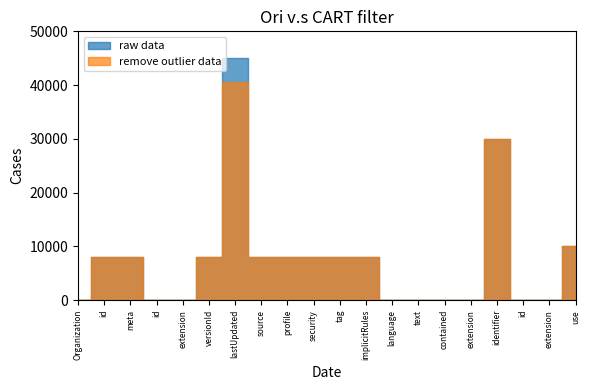

Is this an area chart (filled region under the line)?

No